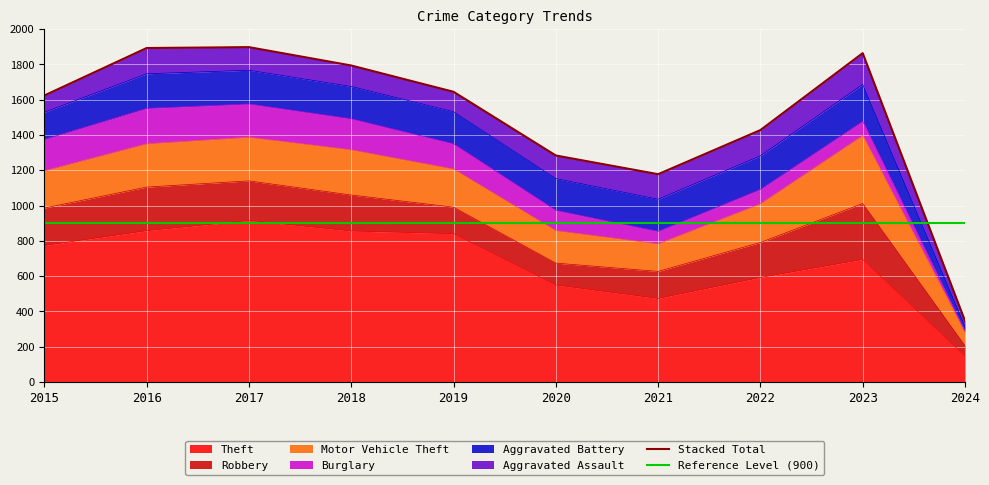

What is the total value across all series at 2019?

1645